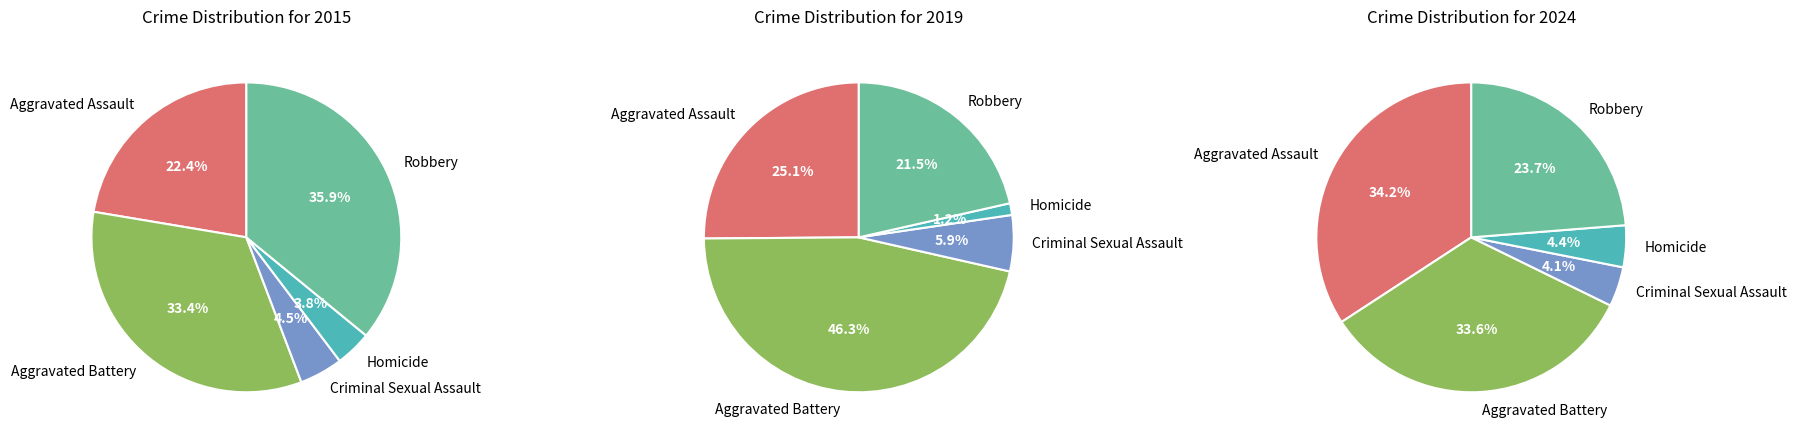

How many slices are in this pie chart?

5